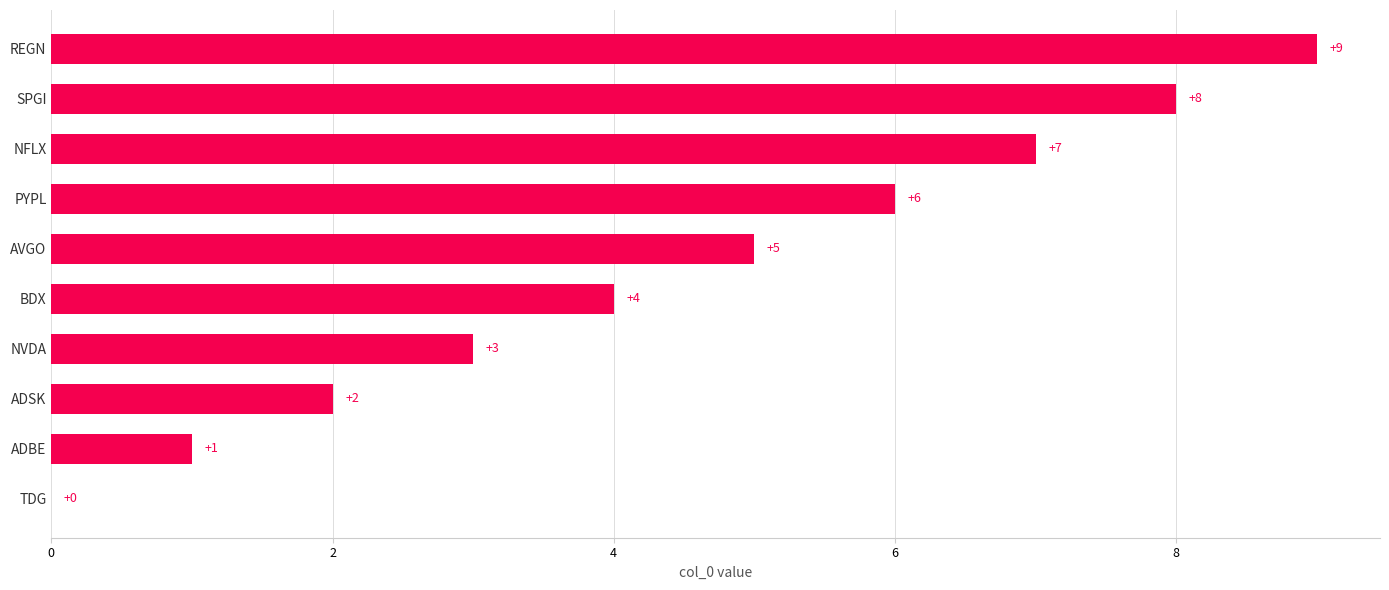

What is the ratio of the value at ADSK to the value at NFLX?

0.3